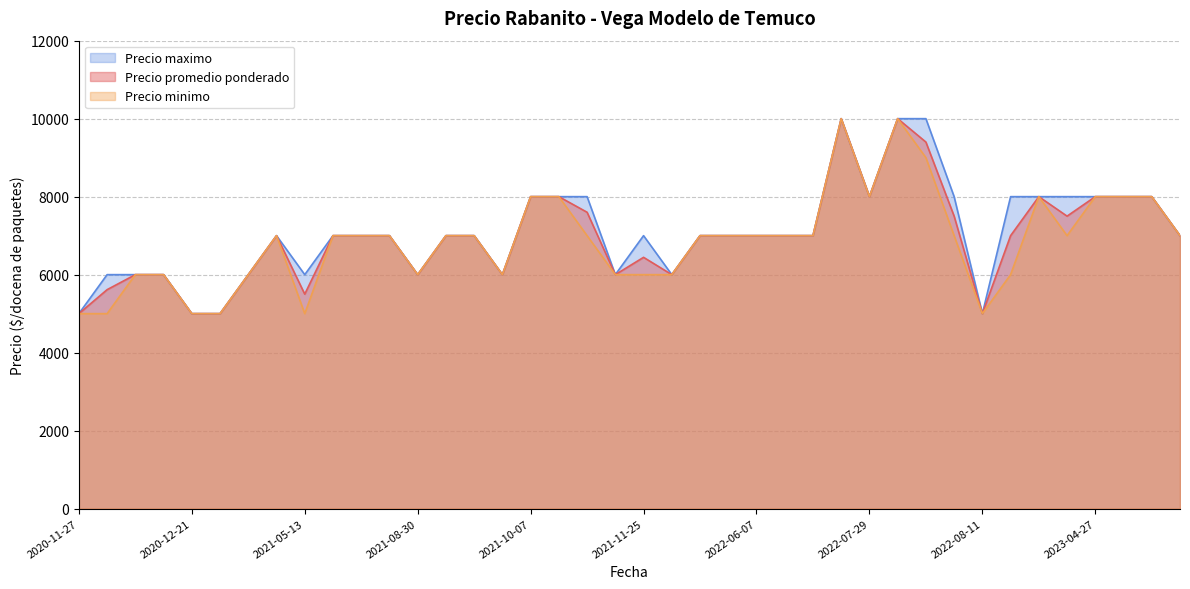

What is the total value across all series at 2021-10-07?

24000